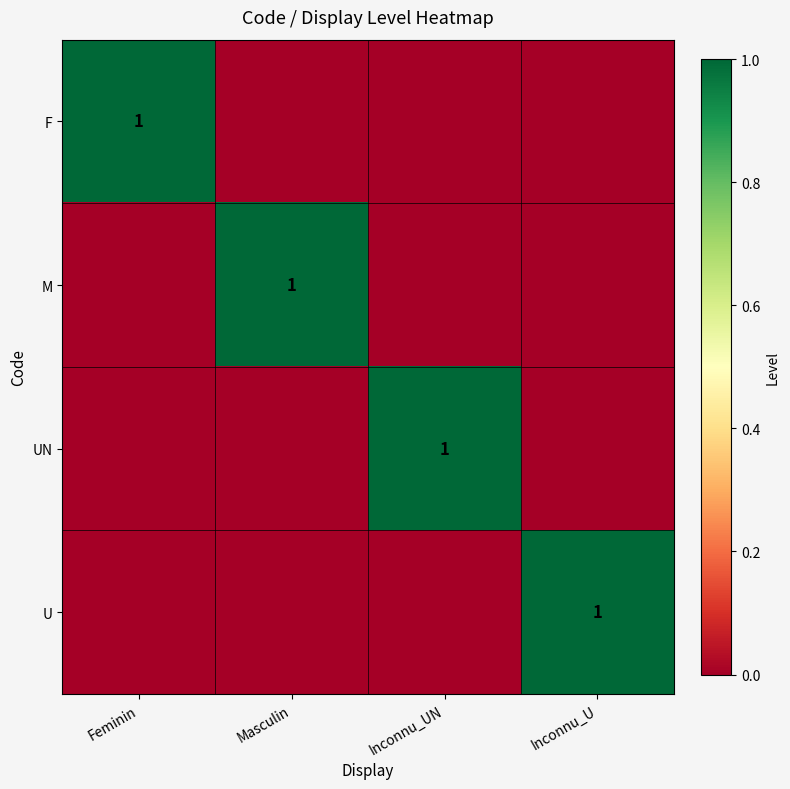

The U series shows 1 at Inconnu_U. True or false?

True